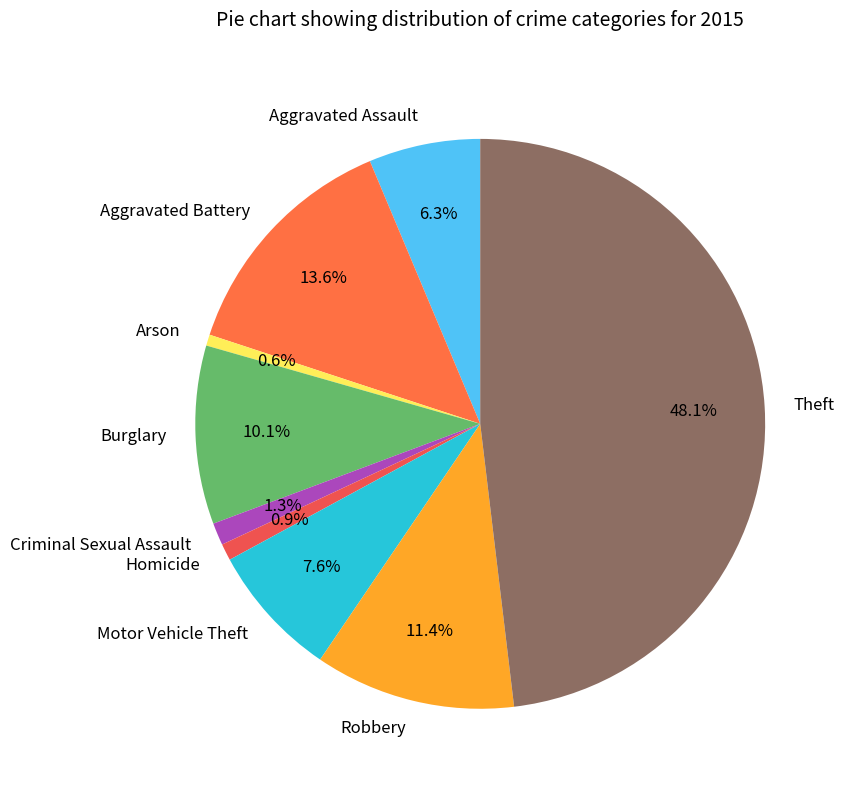

Which slice is the largest?

Theft